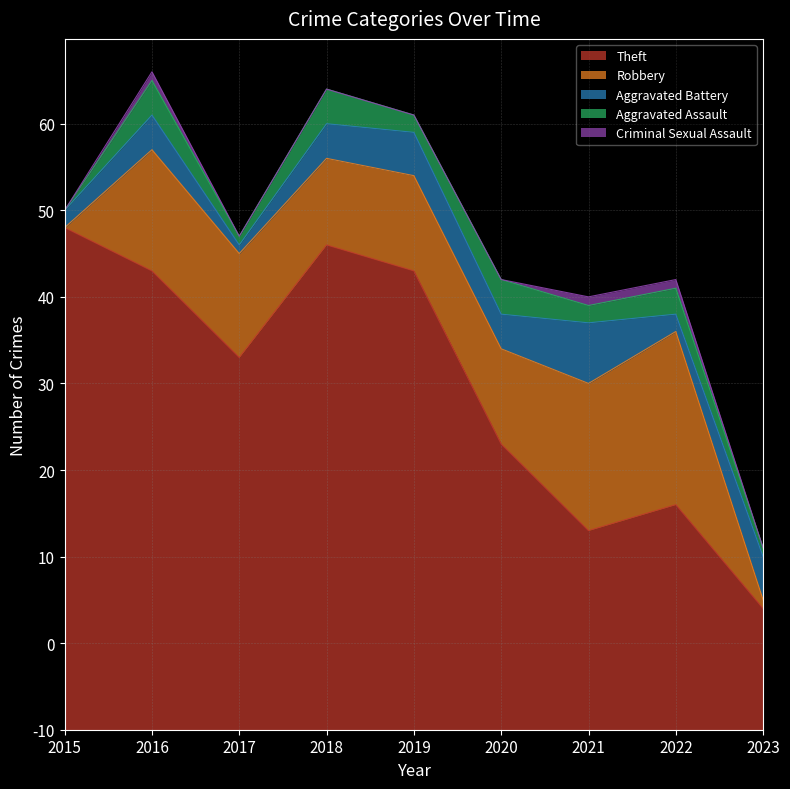

Is the value of Theft at 2020 greater than the value of Robbery at 2019?

Yes